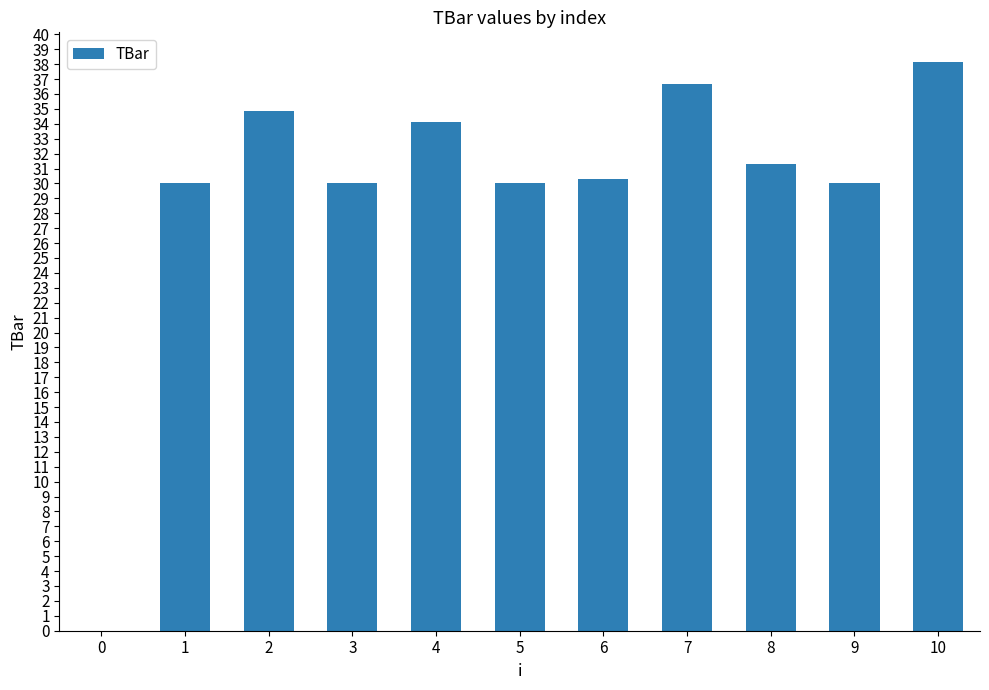

Approximately how many times larger is the value at 3 compared to 5?

1.0